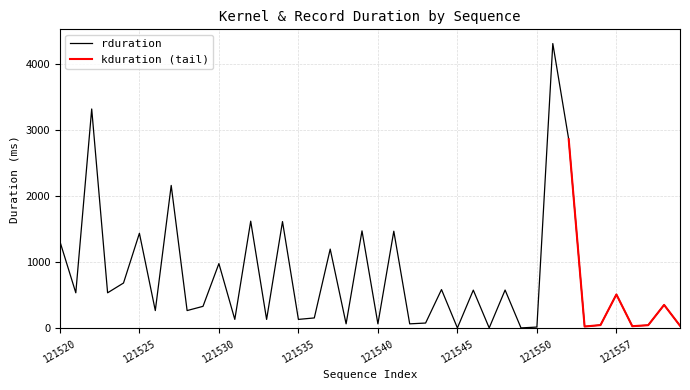

True or false: rduration has a value of 7.5 at 121545.

True